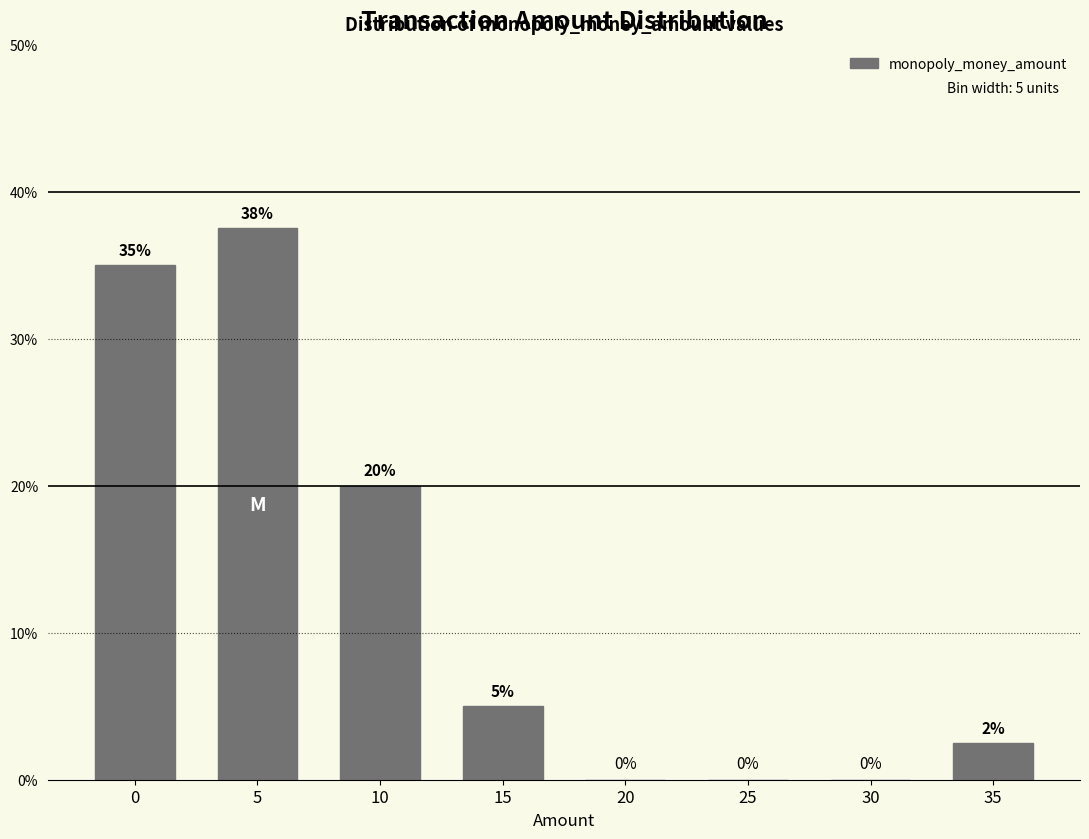

Approximately how many times larger is the value at 10 compared to 0?

0.6